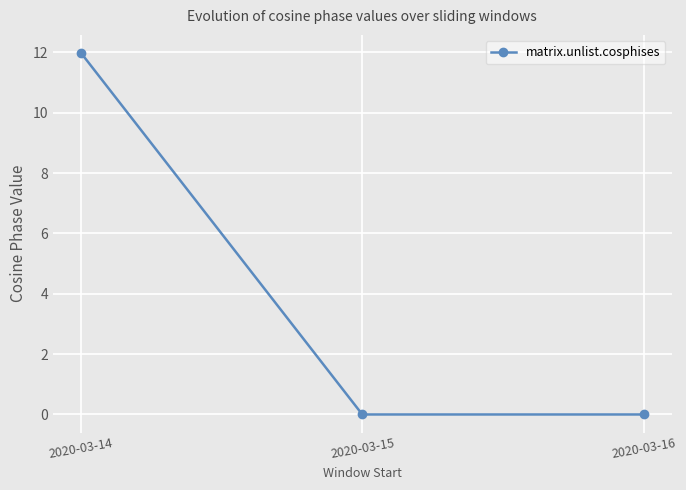

What is the value of the 1st point from the left?

12.0